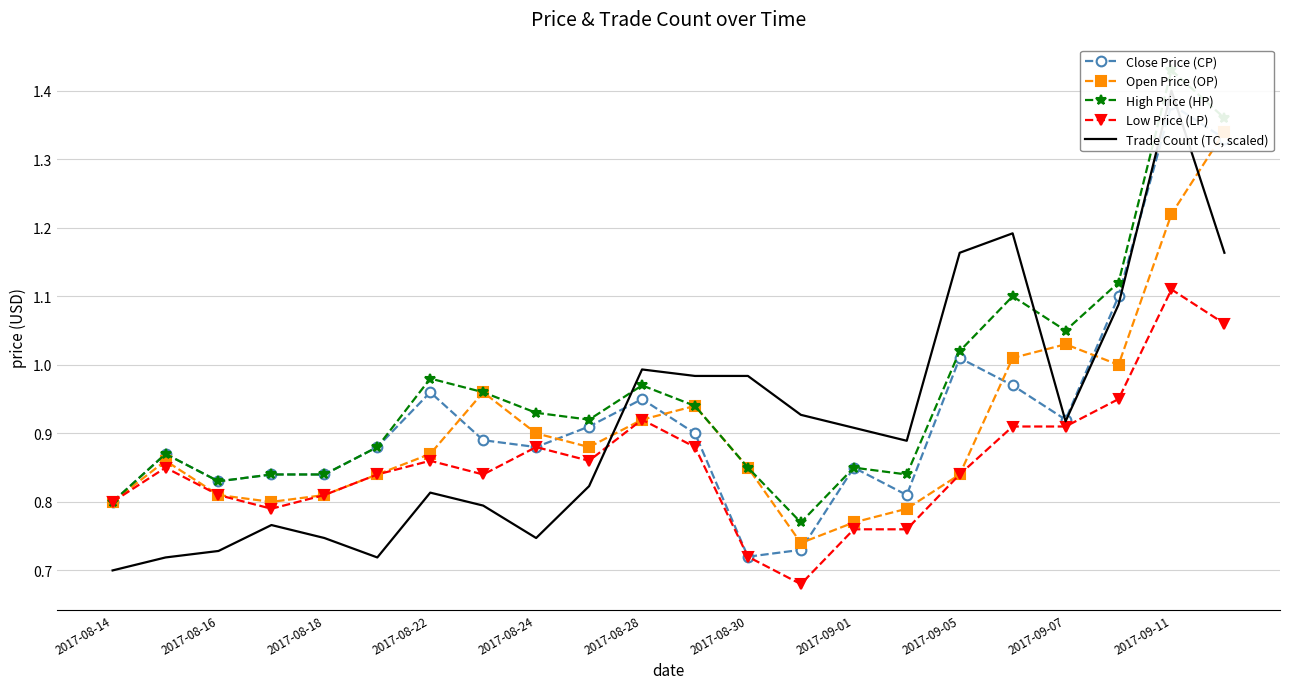

What is the label of the 22nd point from the right?

2017-08-14